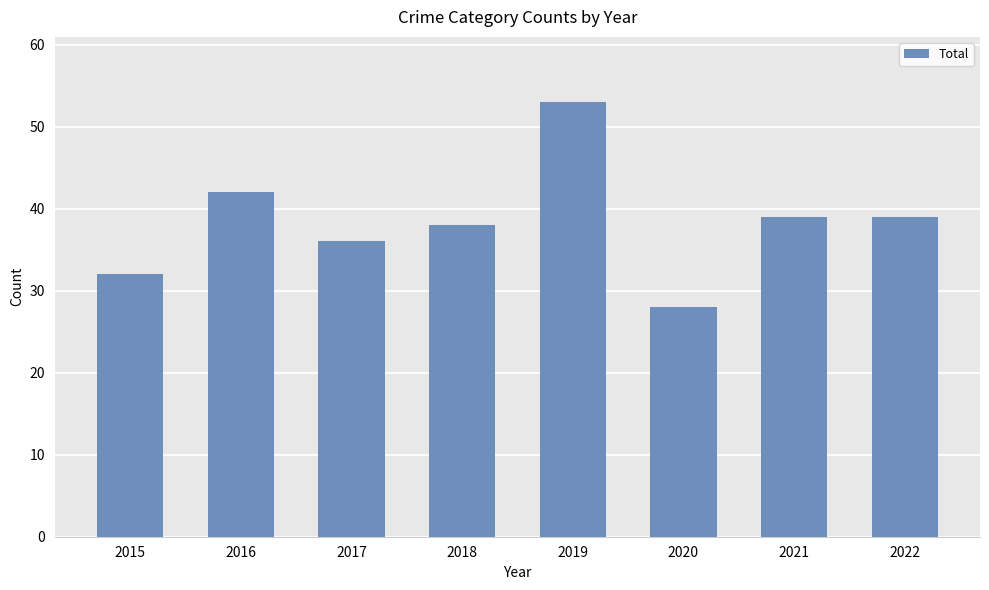

How many data points does each series have?

8